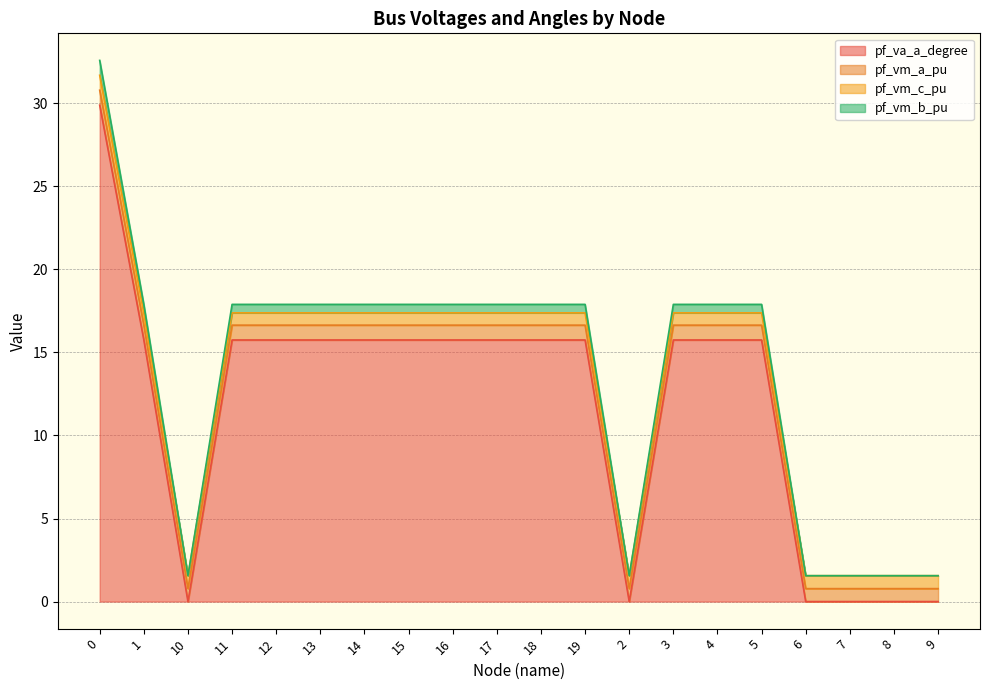

Where is pf_vm_b_pu nearest to the value 15?

1